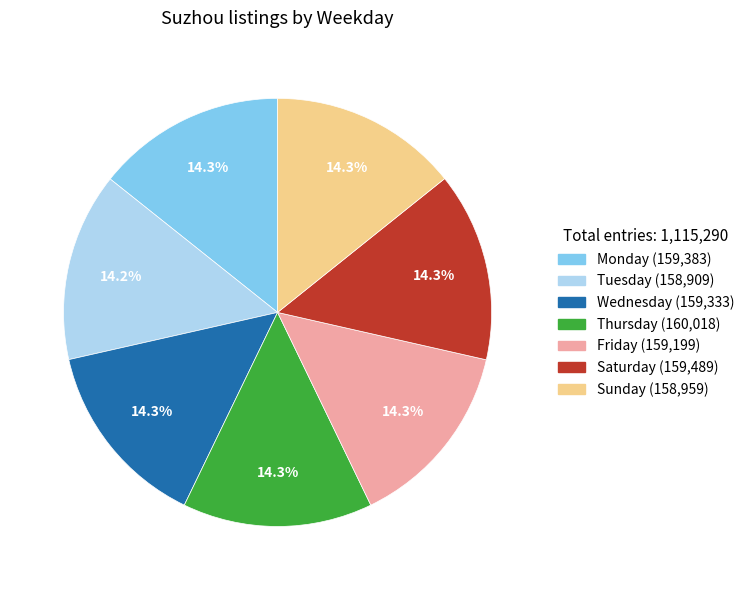

Does any single category account for the majority?

No